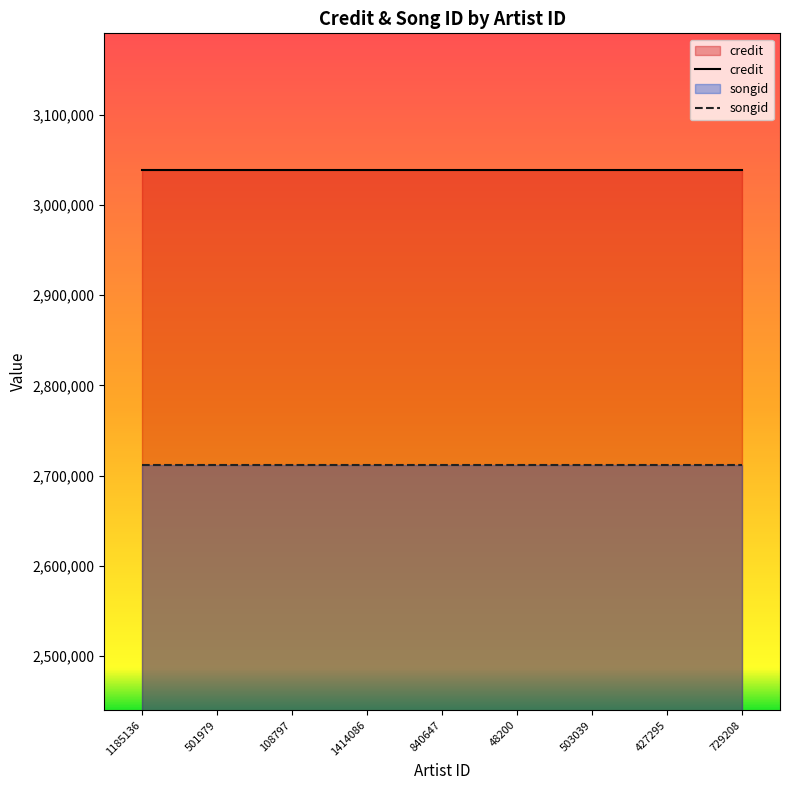

What are all the series names shown in the legend?

credit, songid